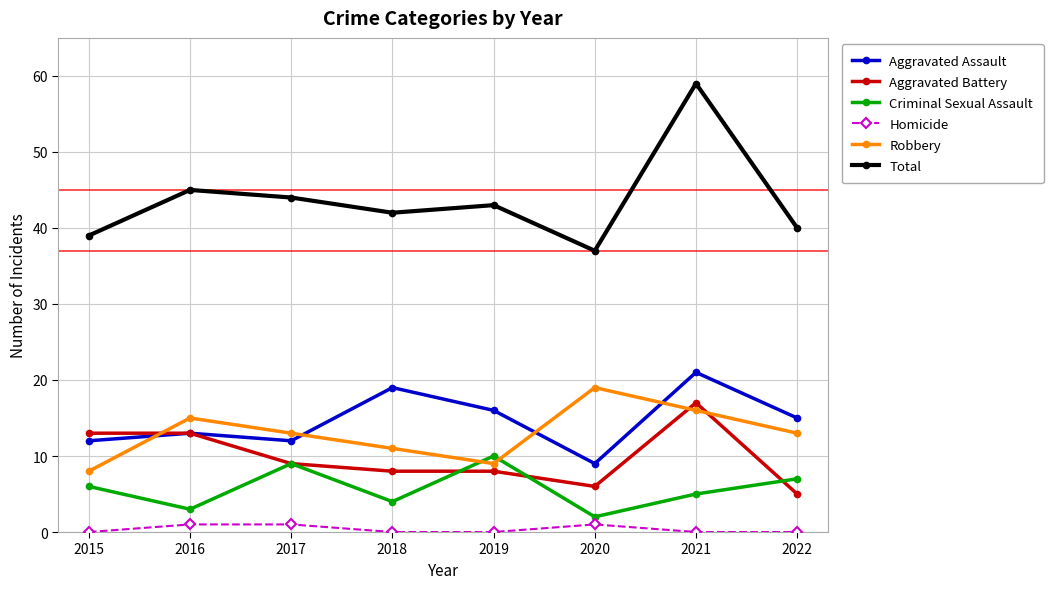

The value of Aggravated Assault at 2021 is 21. True or false?

True